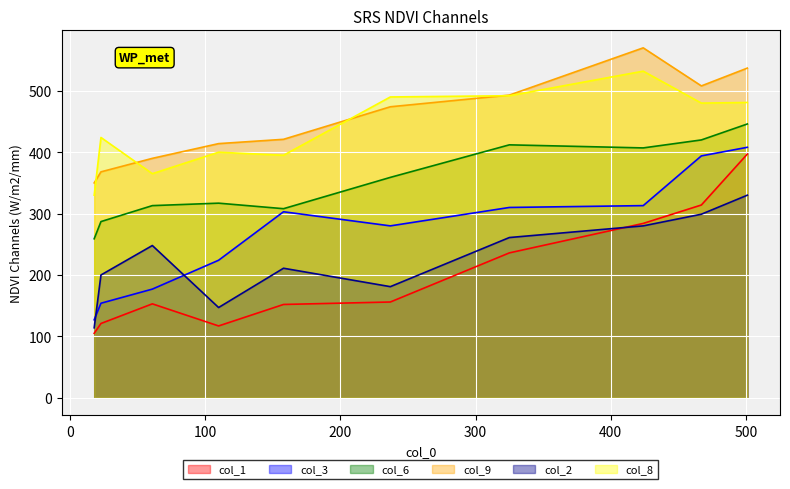

Which series has the largest total across all categories?

col_9